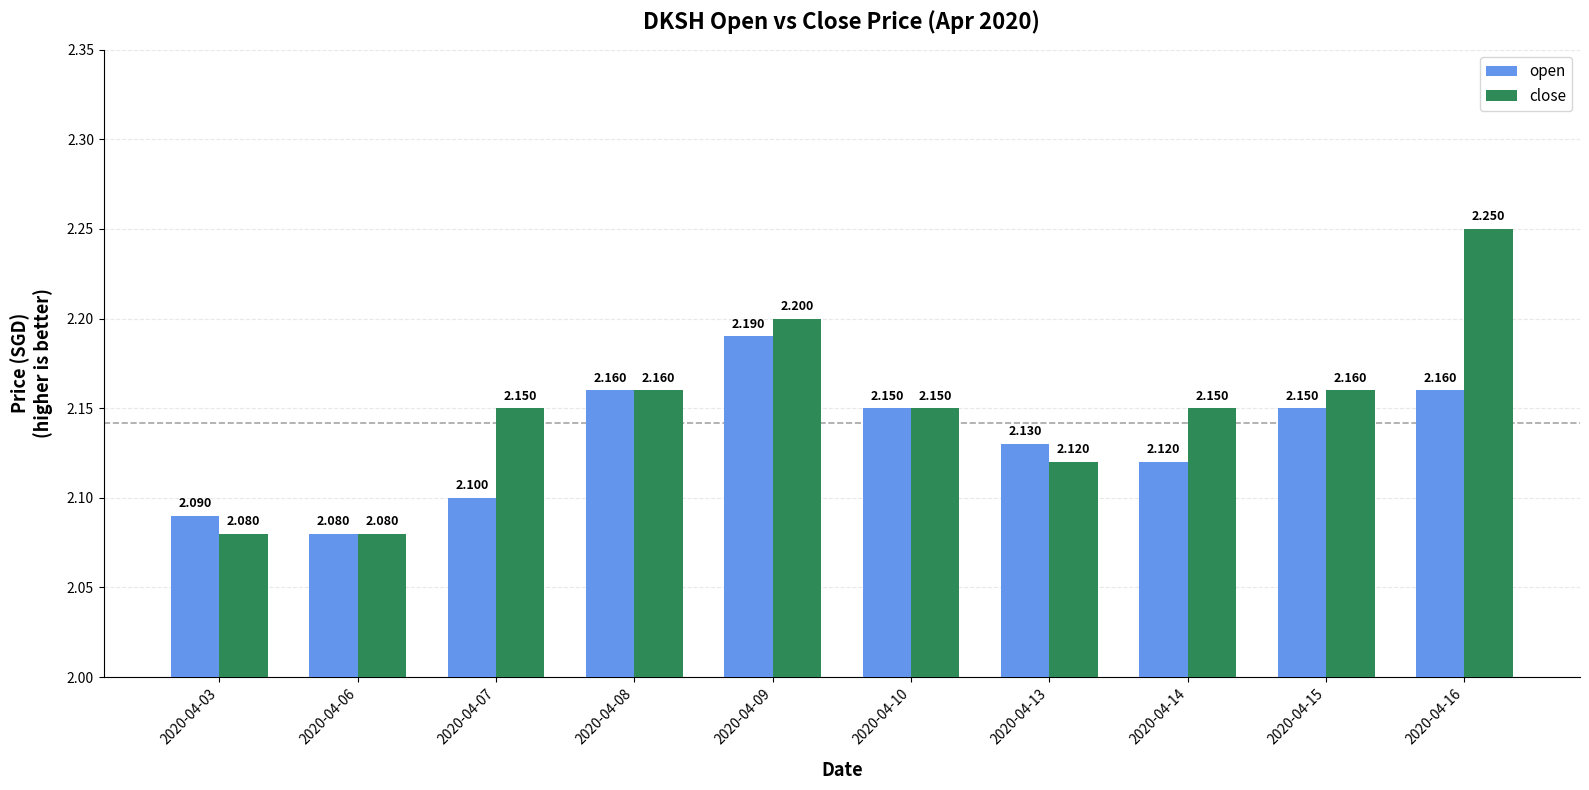

Which series has the largest total across all categories?

close